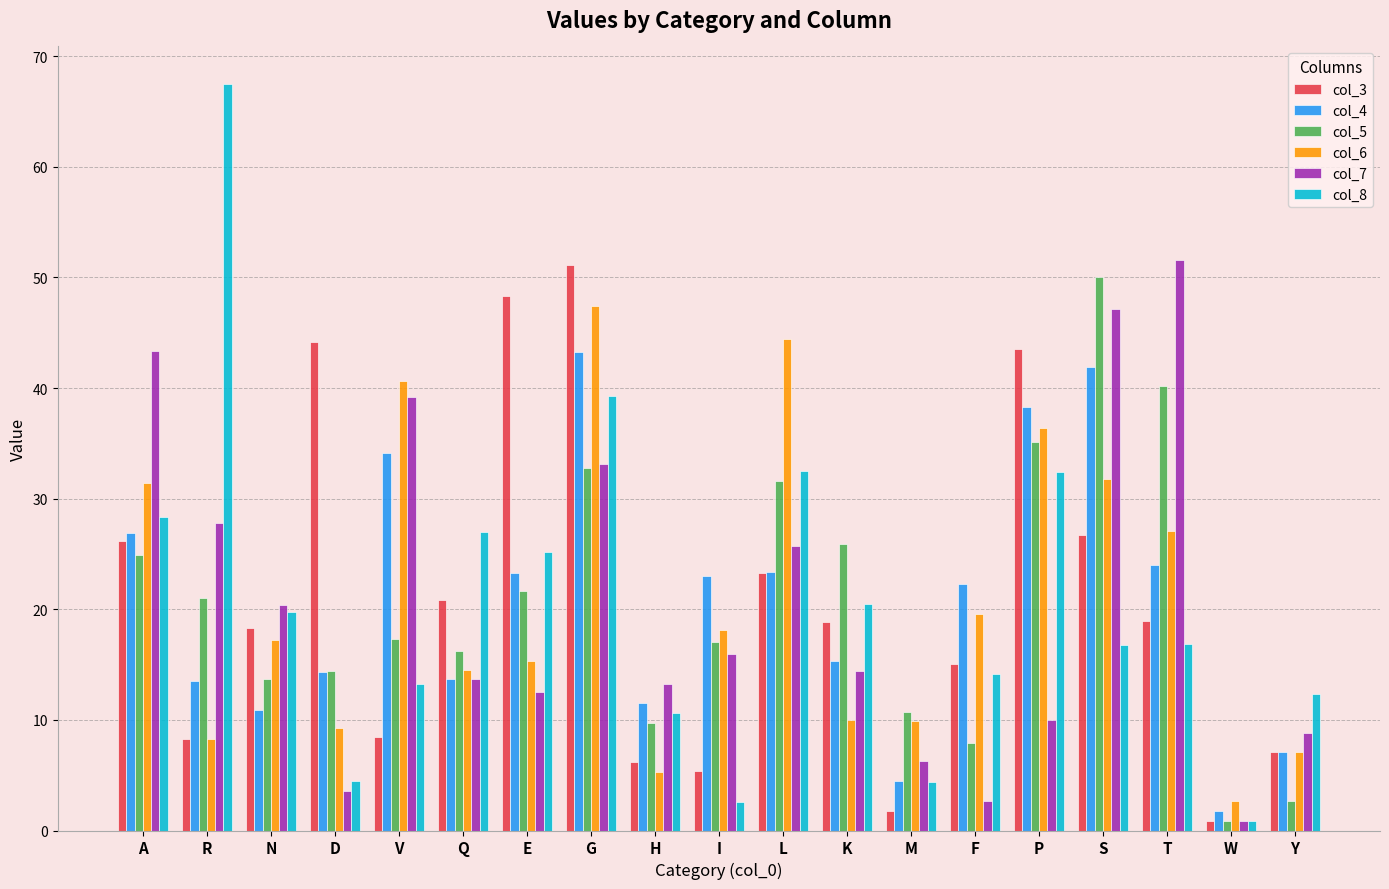

Which series has the widest spread of values?

col_8